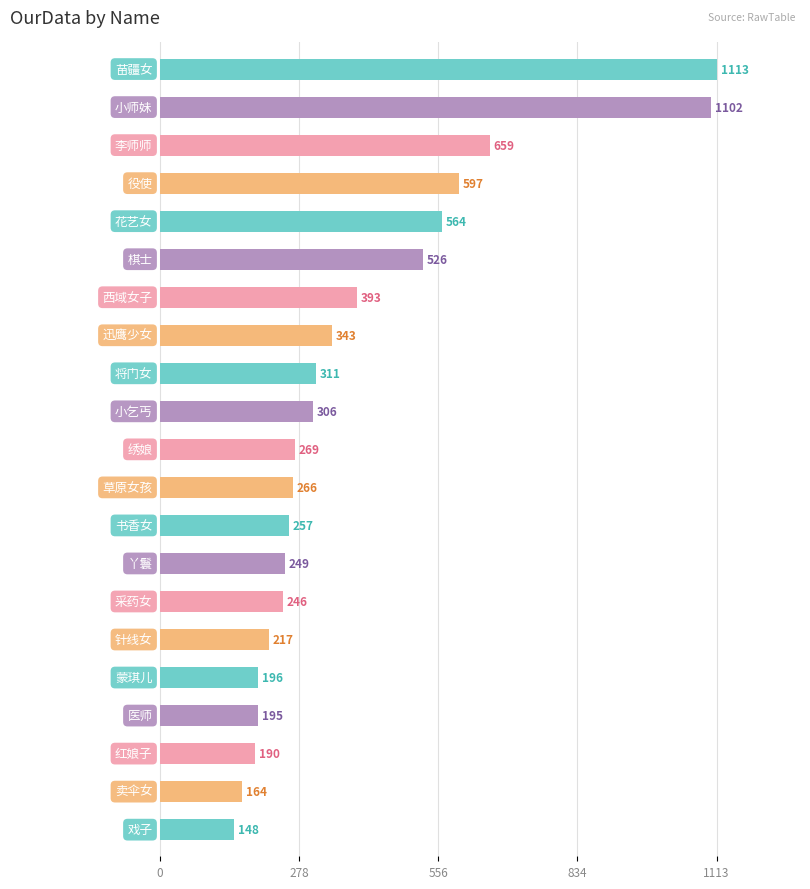

What is the value of the 15th bar from the top?

246